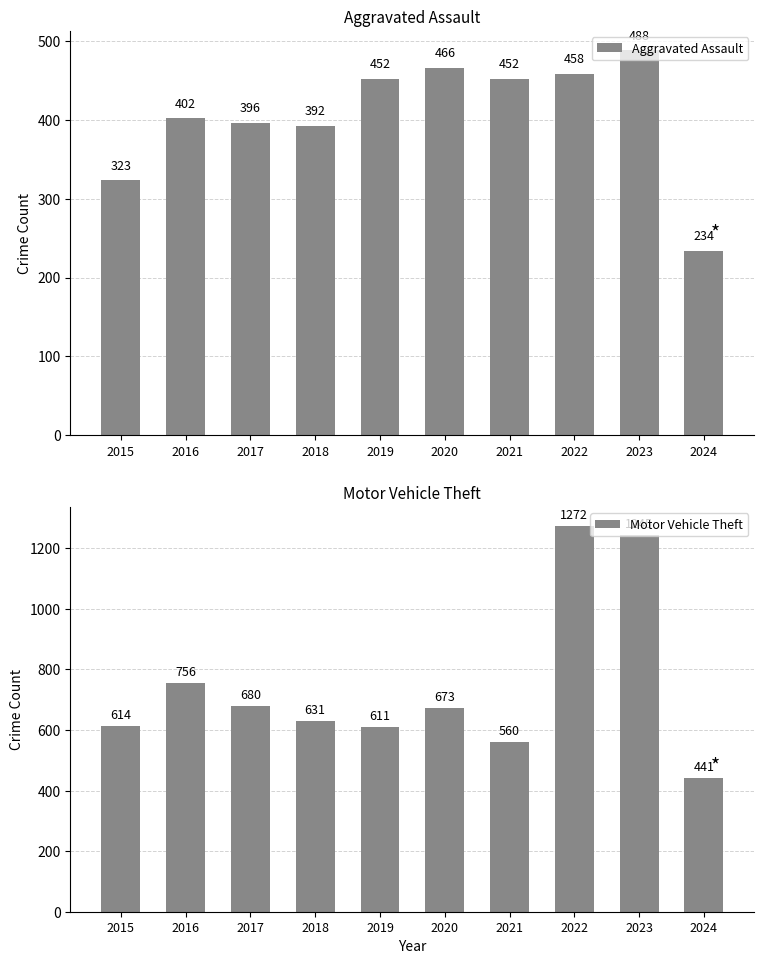

Rank the series at 2024 from lowest to highest value.

Aggravated Assault, Motor Vehicle Theft